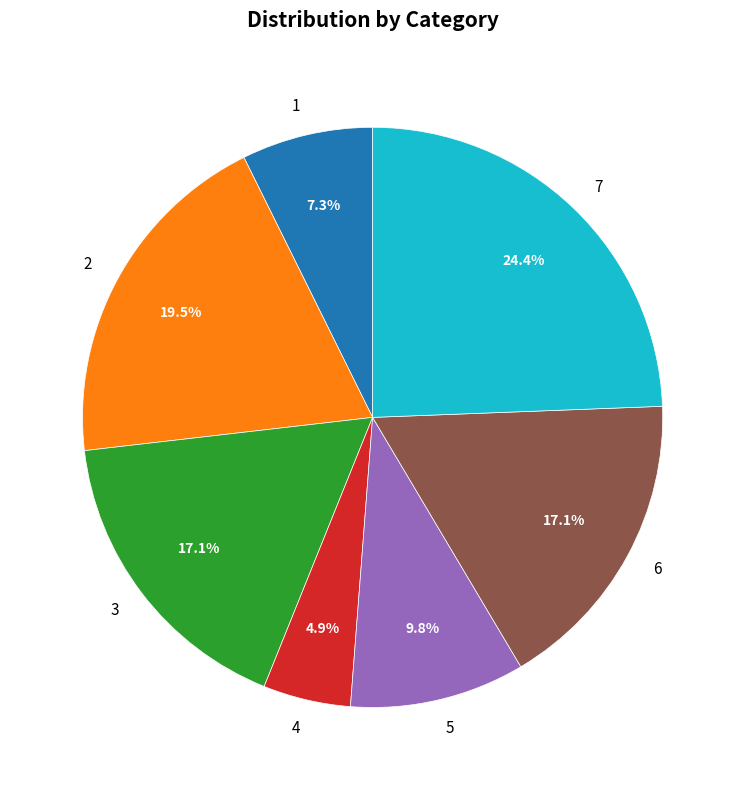

To the nearest percent, what is the combined percentage of 6 and 2?

37%